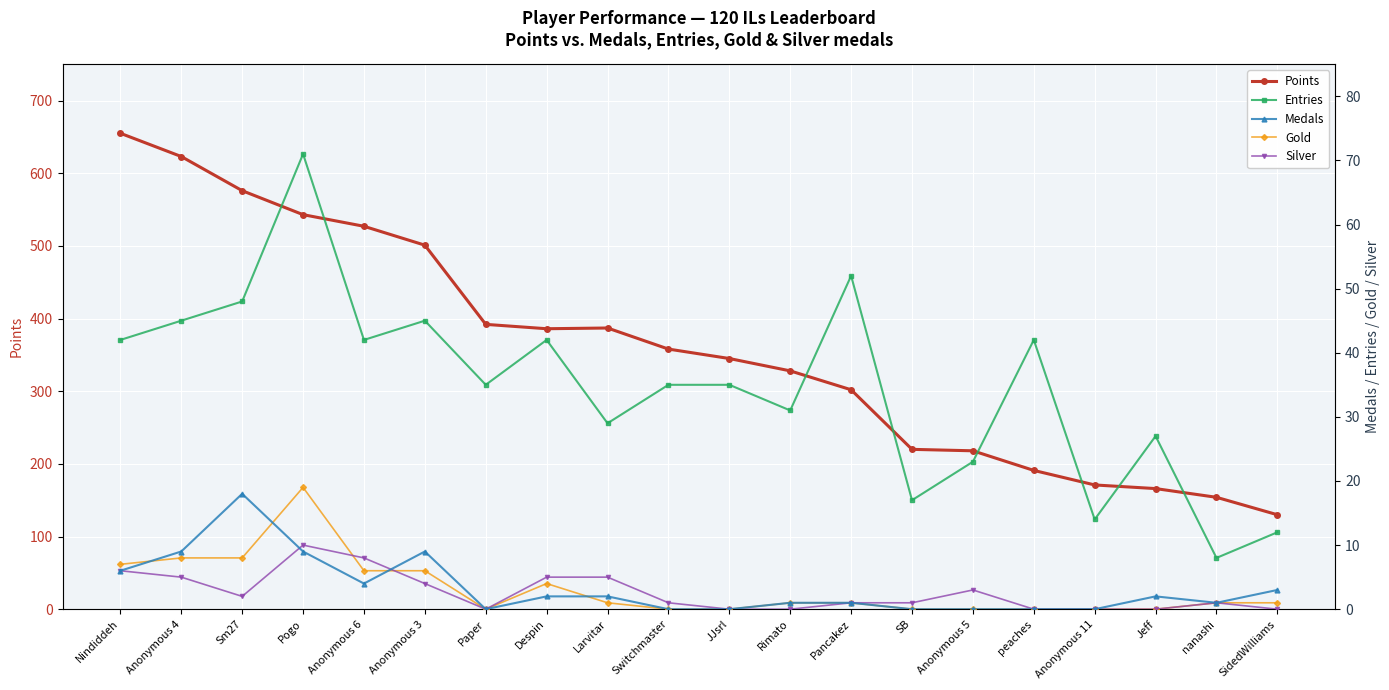

What is the label of the 1st point from the left?

Nindiddeh